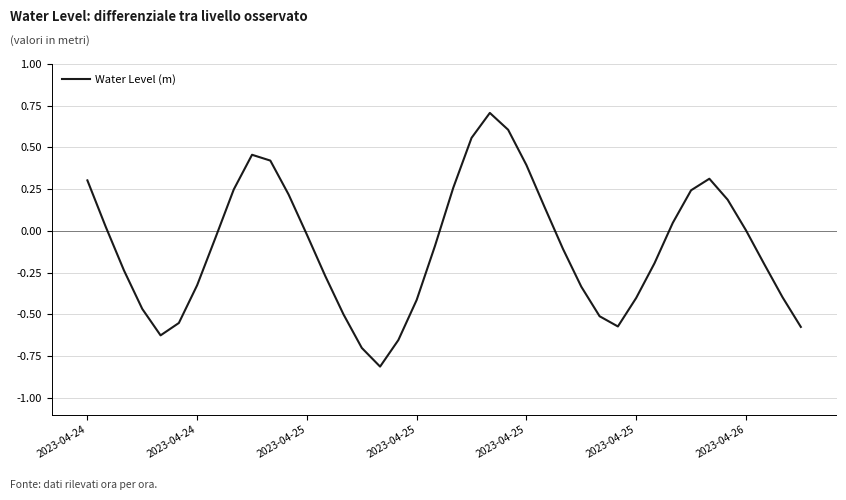

What is the smallest value displayed?

-0.8